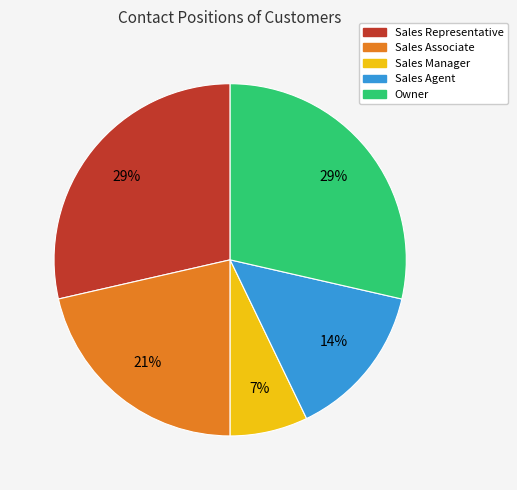

To the nearest percent, what is the combined percentage of Sales Agent and Sales Manager?

21%